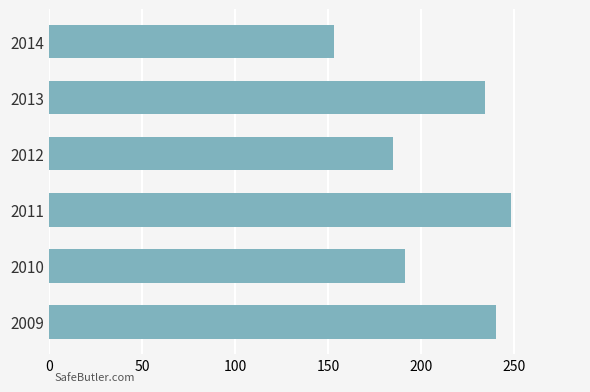

What is the greatest value displayed?

248